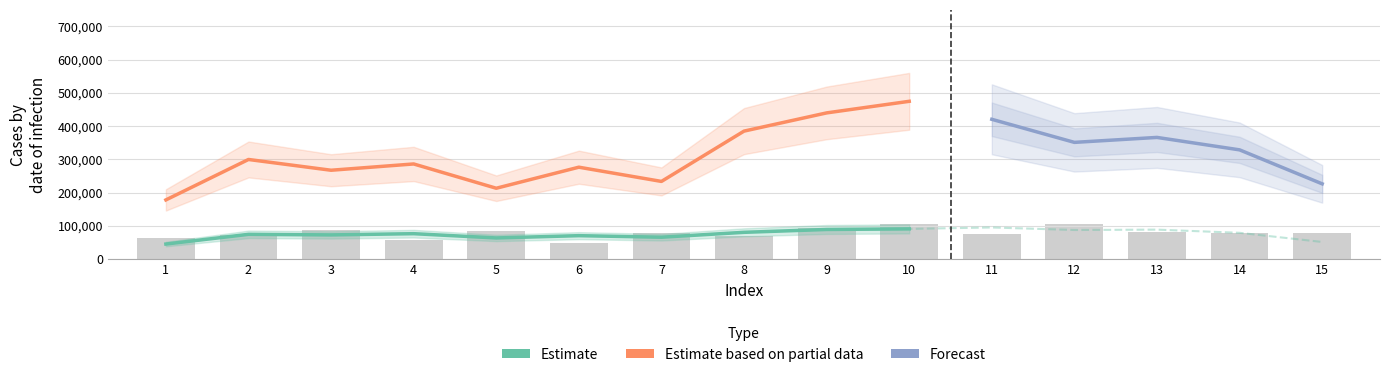

What is the greatest value displayed?

105900